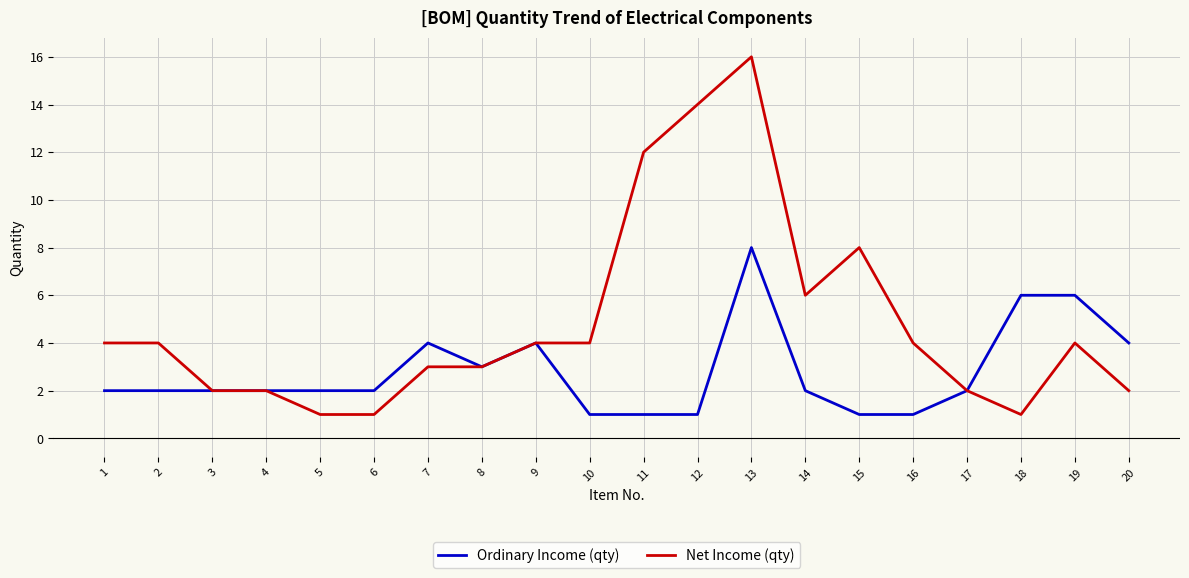

True or false: Net Income (qty) has a value of 4 at 16.

True